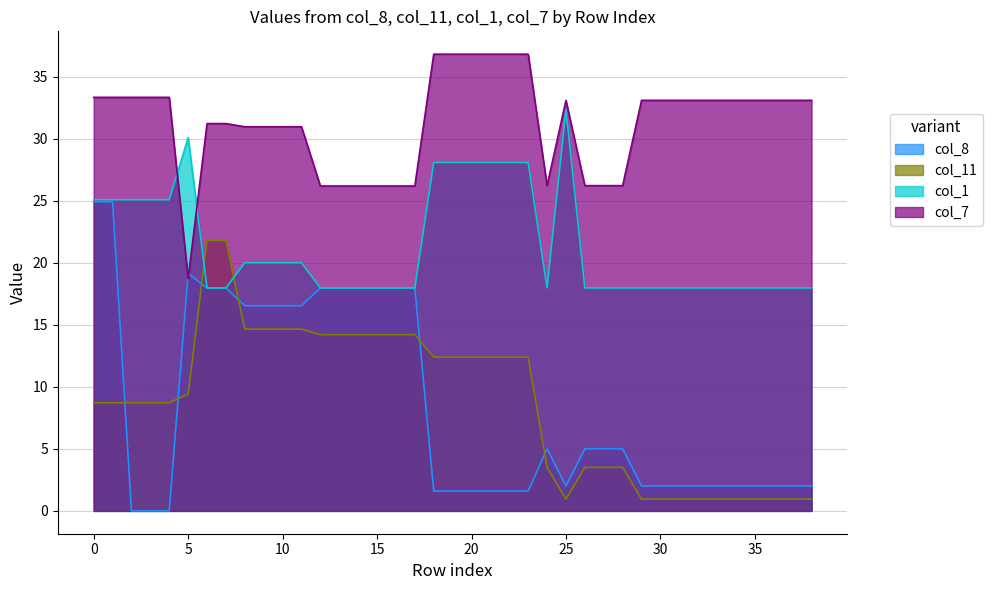

Which category has the highest value in the col_7 series?

18